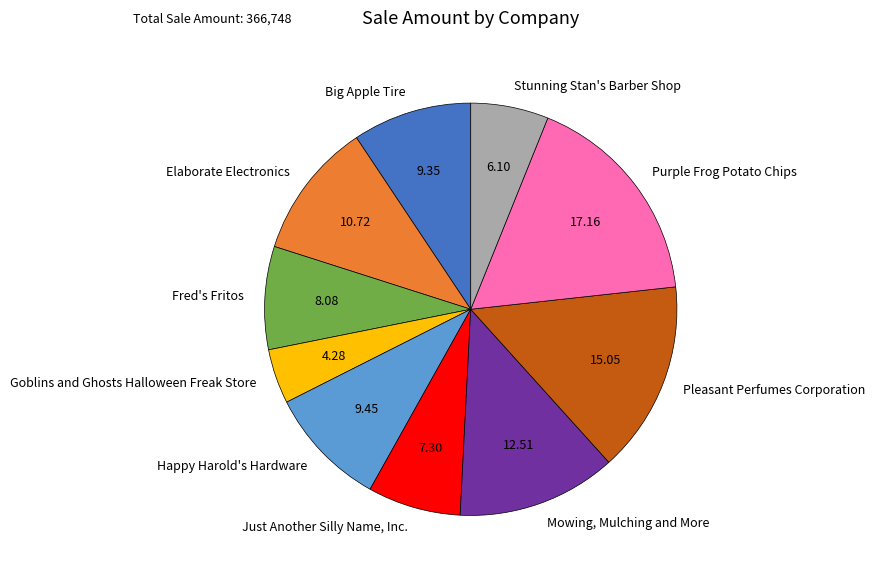

Which category has the biggest portion of the pie?

Purple Frog Potato Chips